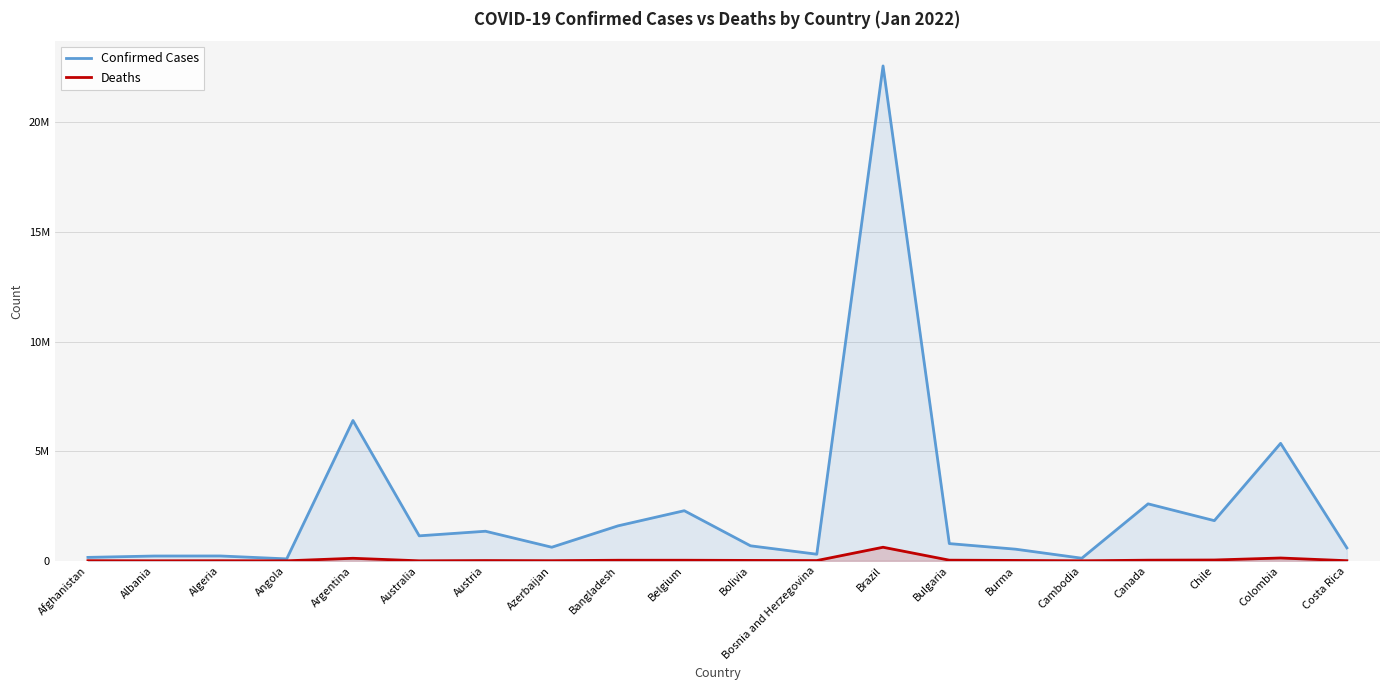

True or false: Deaths and Confirmed Cases cross at least once.

False